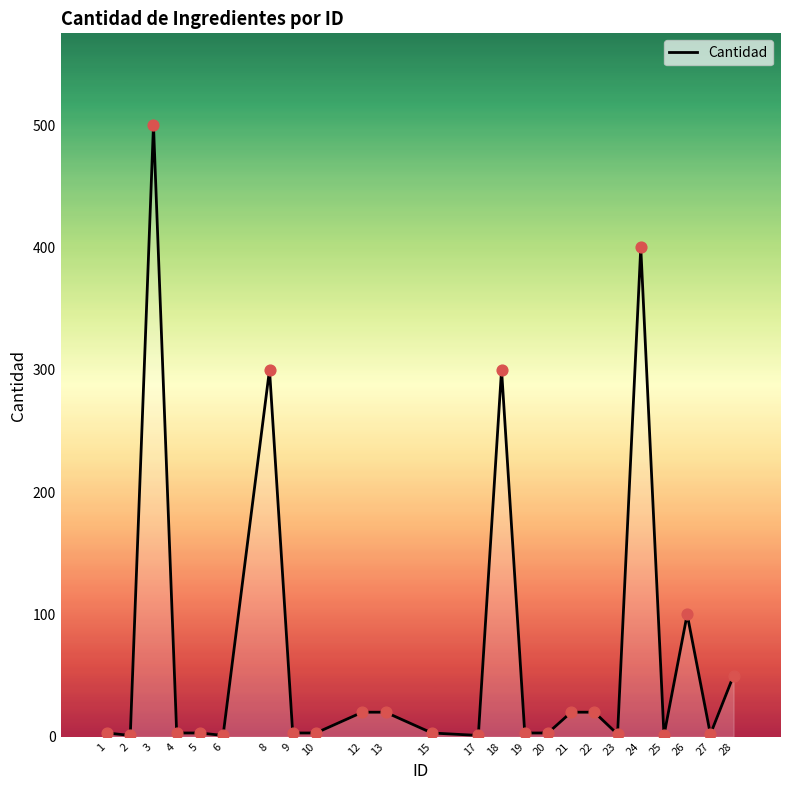

What is the ratio of the value at 9 to the value at 10?

1.0